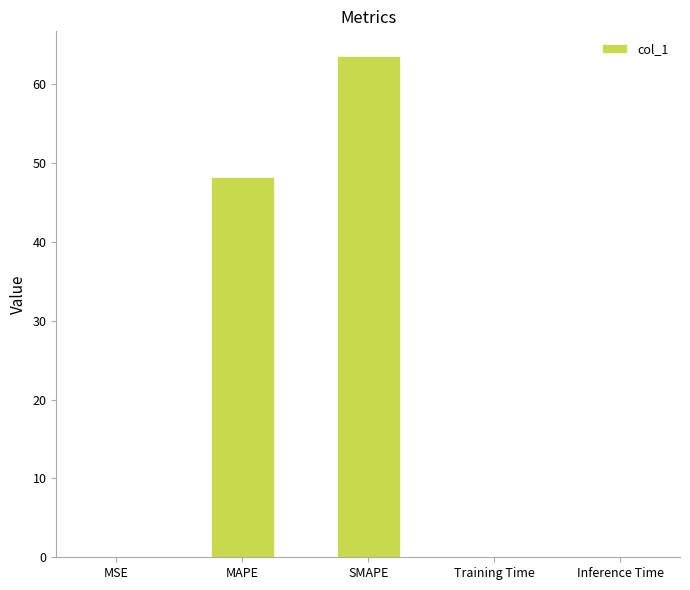

Is it true that the value at MAPE is 48.2?

True